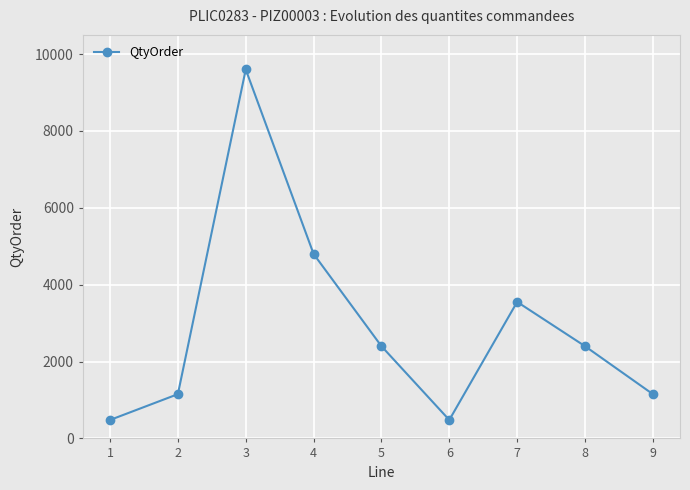

What is the change in value from 3 to 6?

-9120